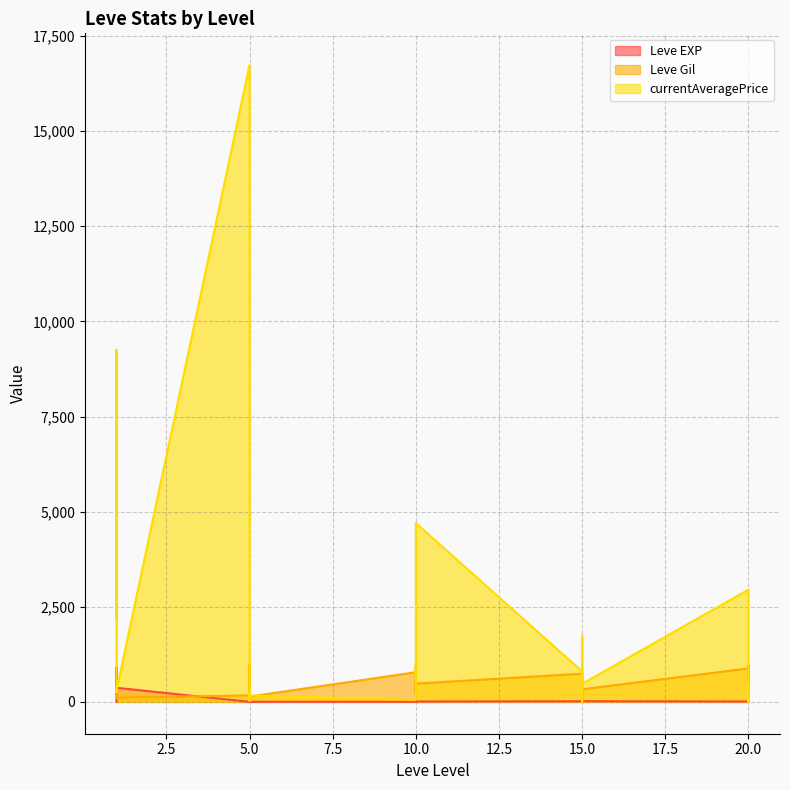

How many data points in currentAveragePrice are less than 680?

15